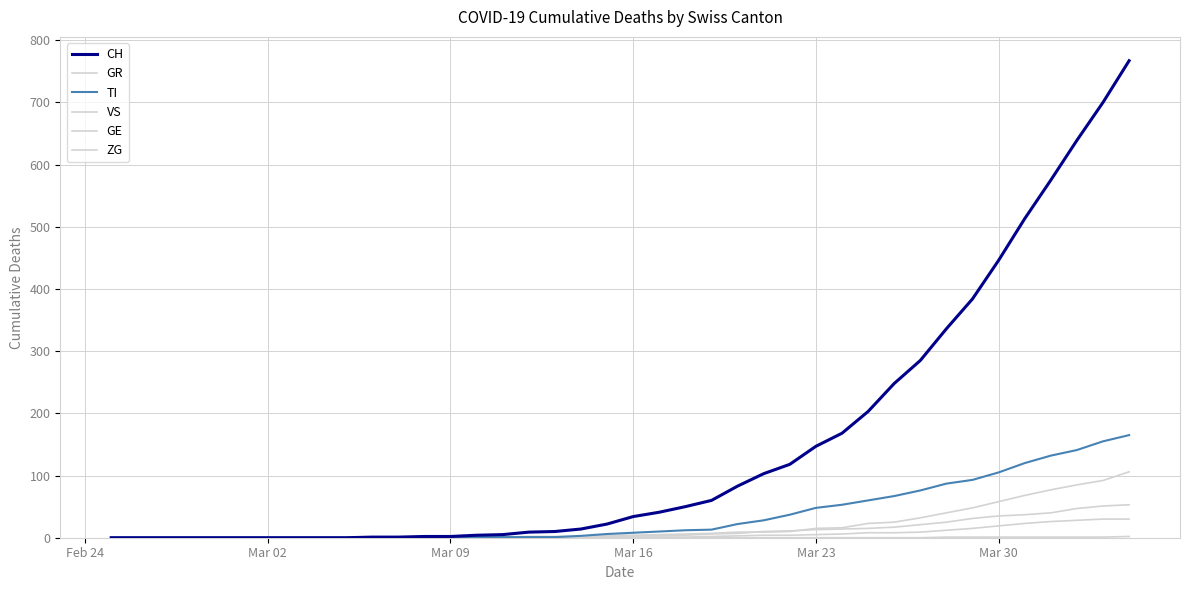

Is this an area chart (filled region under the line)?

No